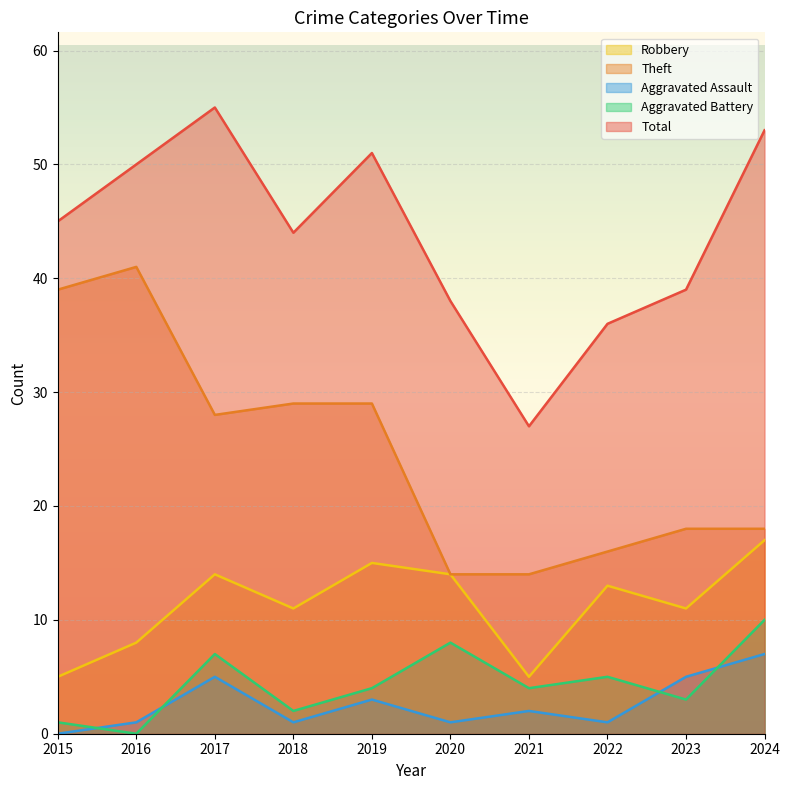

Rank the series at 2018 from lowest to highest value.

Aggravated Assault, Aggravated Battery, Robbery, Theft, Total